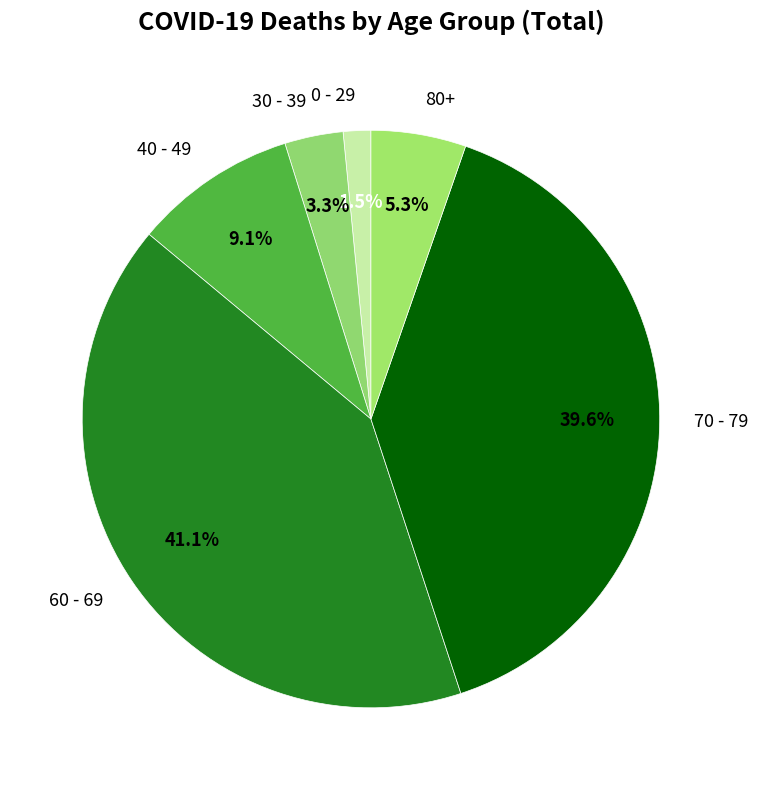

Is there a majority slice in this chart?

No